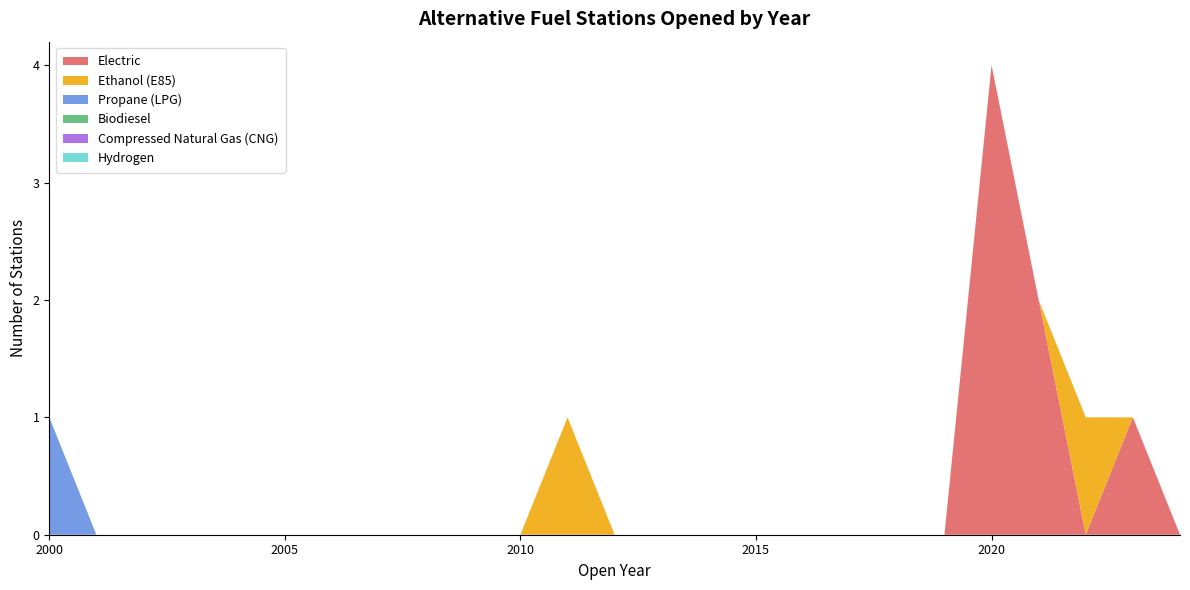

Reading left to right, what are all the values shown in this chart?

Electric: 2000=0	2001=0	2002=0	2003=0	2004=0	2005=0	2006=0	2007=0	2008=0	2009=0	2010=0	2011=0	2012=0	2013=0	2014=0	2015=0	2016=0	2017=0	2018=0	2019=0	2020=4	2021=2	2022=0	2023=1	2024=0
Ethanol (E85): 2000=0	2001=0	2002=0	2003=0	2004=0	2005=0	2006=0	2007=0	2008=0	2009=0	2010=0	2011=1	2012=0	2013=0	2014=0	2015=0	2016=0	2017=0	2018=0	2019=0	2020=0	2021=0	2022=1	2023=0	2024=0
Propane (LPG): 2000=1	2001=0	2002=0	2003=0	2004=0	2005=0	2006=0	2007=0	2008=0	2009=0	2010=0	2011=0	2012=0	2013=0	2014=0	2015=0	2016=0	2017=0	2018=0	2019=0	2020=0	2021=0	2022=0	2023=0	2024=0
Biodiesel: 2000=0	2001=0	2002=0	2003=0	2004=0	2005=0	2006=0	2007=0	2008=0	2009=0	2010=0	2011=0	2012=0	2013=0	2014=0	2015=0	2016=0	2017=0	2018=0	2019=0	2020=0	2021=0	2022=0	2023=0	2024=0
Compressed Natural Gas (CNG): 2000=0	2001=0	2002=0	2003=0	2004=0	2005=0	2006=0	2007=0	2008=0	2009=0	2010=0	2011=0	2012=0	2013=0	2014=0	2015=0	2016=0	2017=0	2018=0	2019=0	2020=0	2021=0	2022=0	2023=0	2024=0
Hydrogen: 2000=0	2001=0	2002=0	2003=0	2004=0	2005=0	2006=0	2007=0	2008=0	2009=0	2010=0	2011=0	2012=0	2013=0	2014=0	2015=0	2016=0	2017=0	2018=0	2019=0	2020=0	2021=0	2022=0	2023=0	2024=0